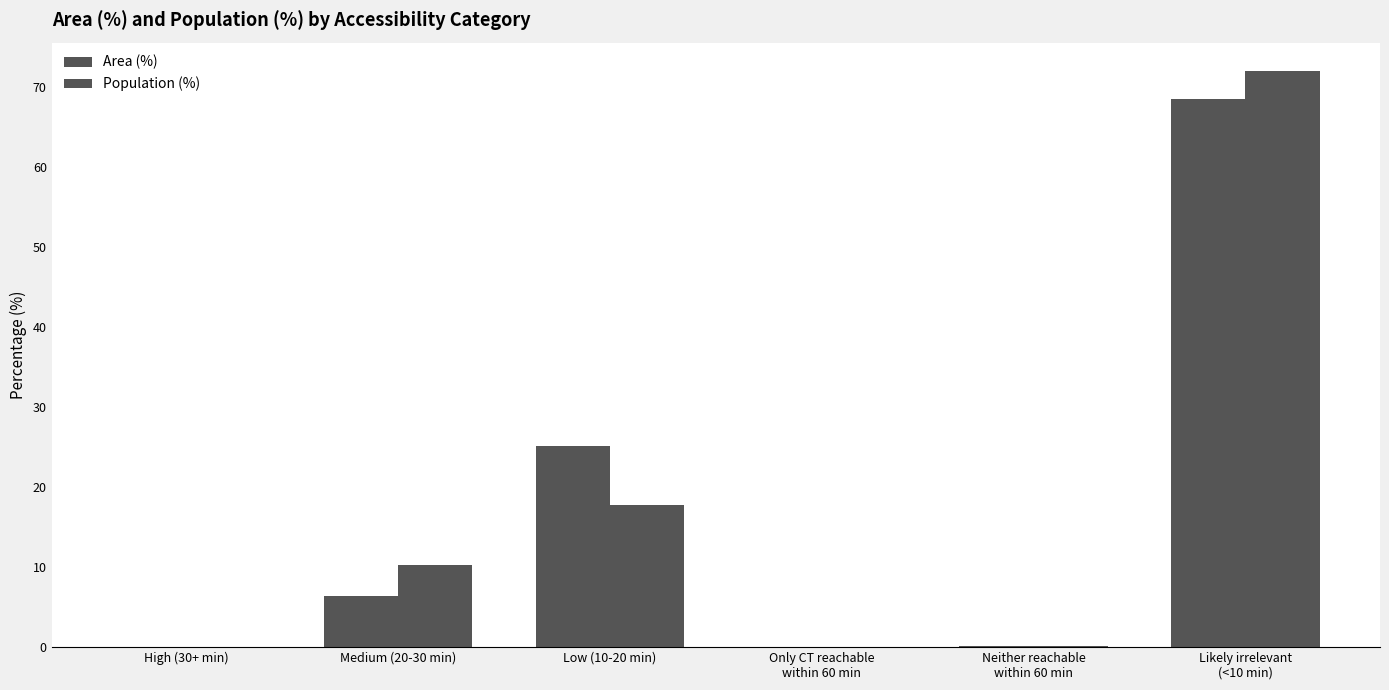

How many groups of bars are there?

6